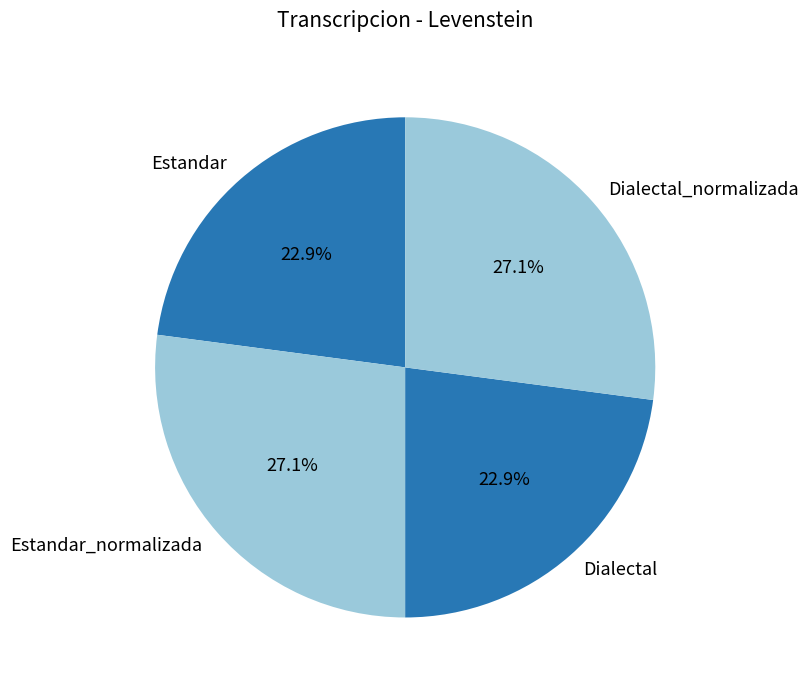

What percentage do Estandar and Dialectal_normalizada together represent?

50.0%